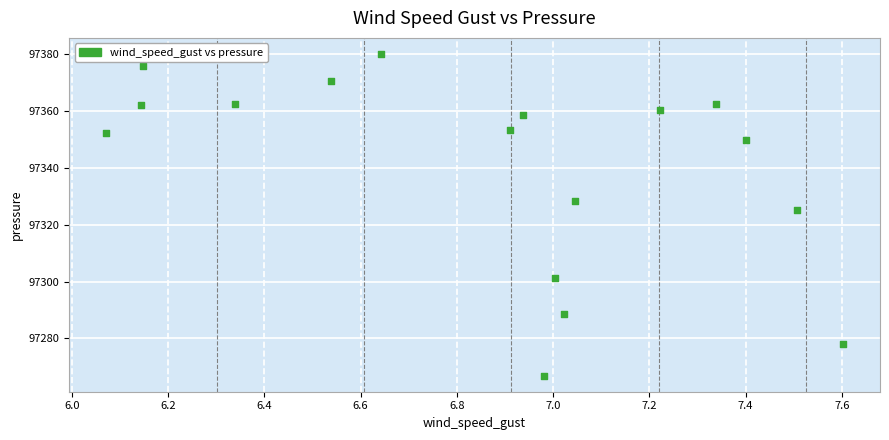

What Y value in the scatter plot is closest to 97323?

97325.1